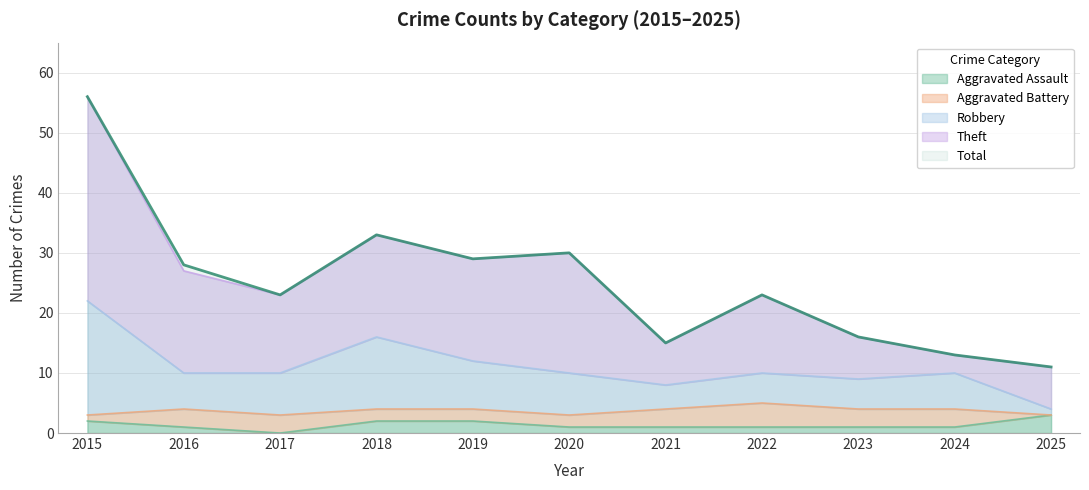

At which category does Total reach its first local valley?

2017